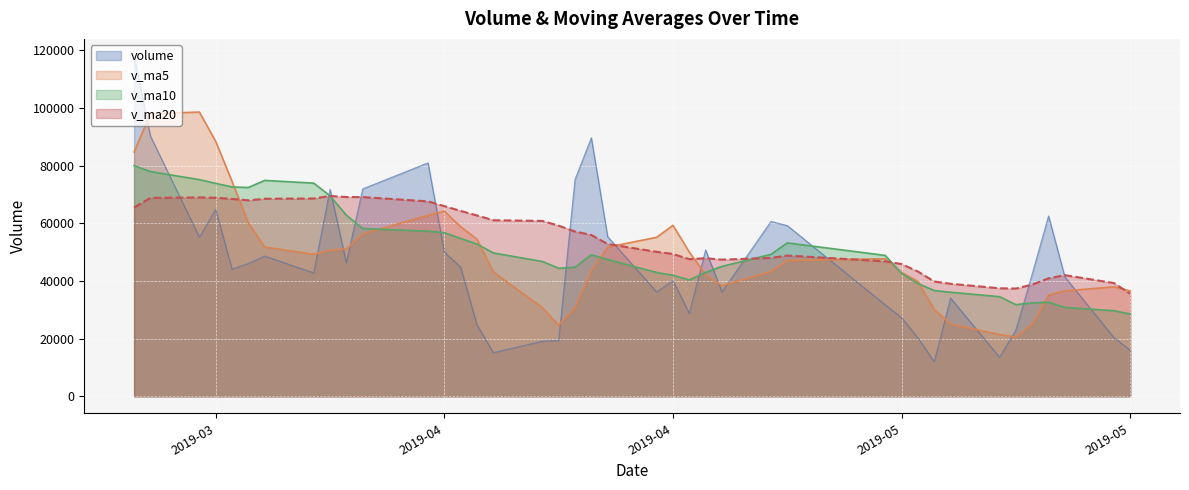

At how many categories does at least one series exceed 72412?

11